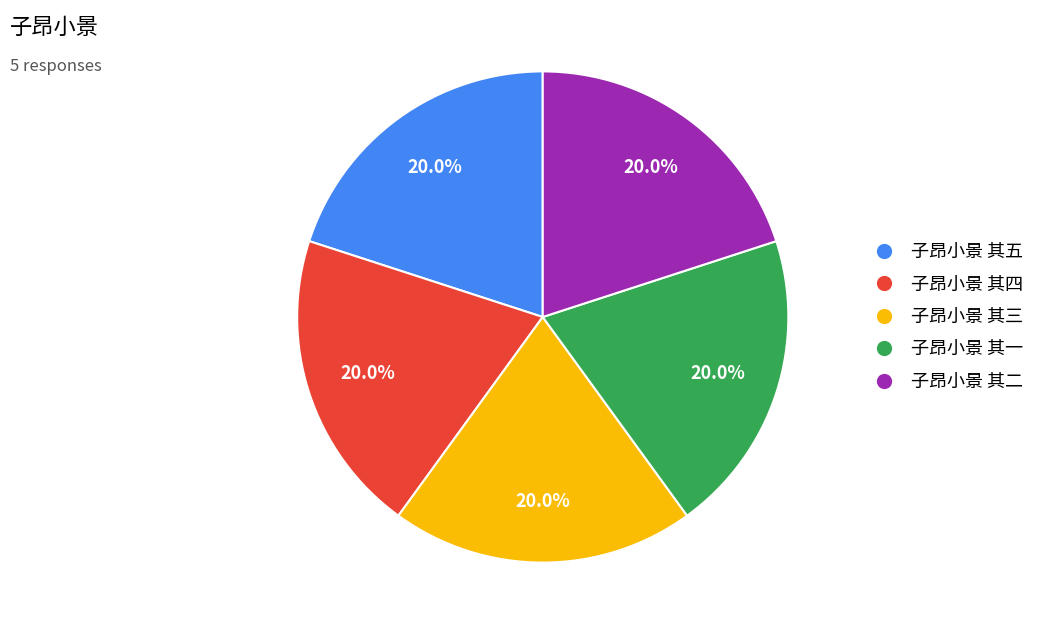

What is the ratio of the value at 子昂小景 其二 to the value at 子昂小景 其五?

1.0